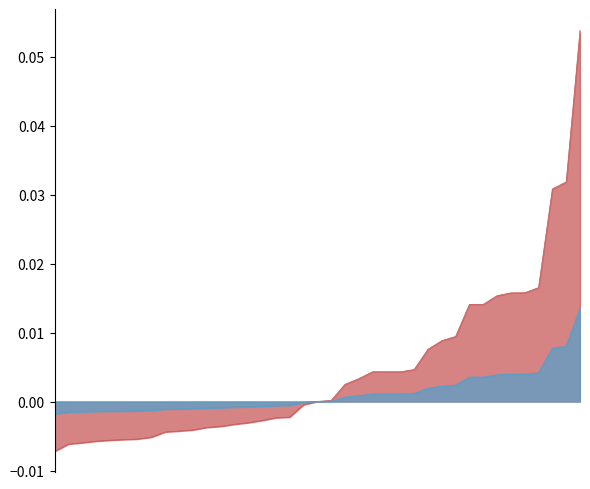

List the series in order of their overall mean, highest first.

p_mw, q_mvar